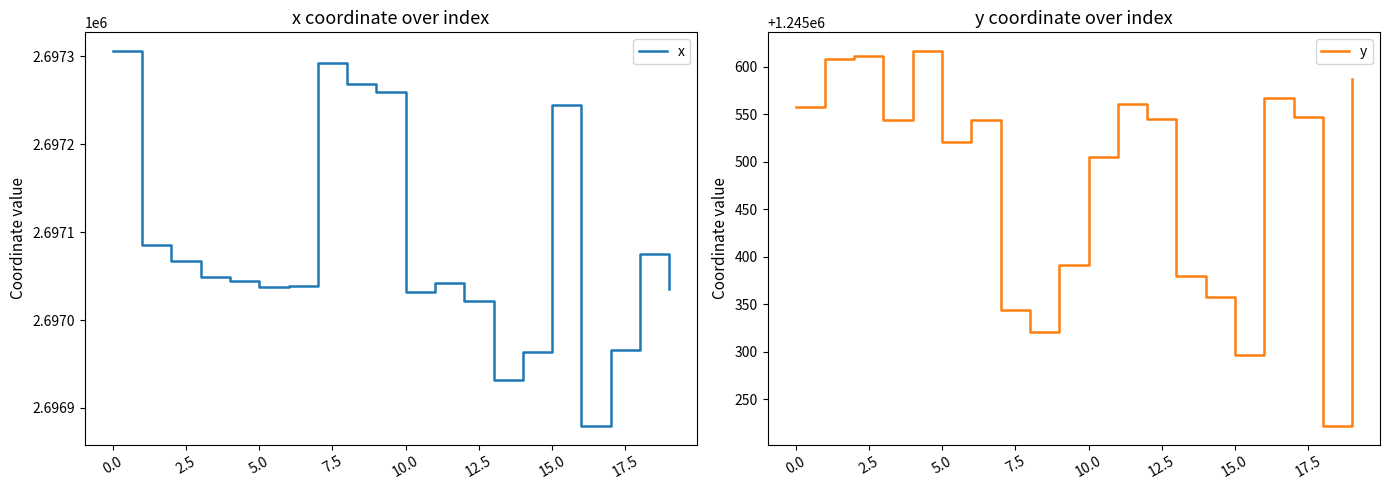

Is it true that x equals 1079300.1 at 10.0?

False